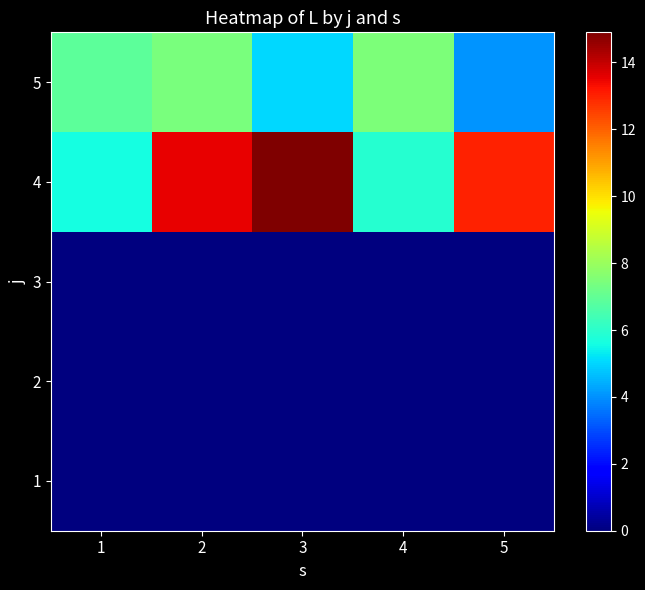

Rank the series at 3 from lowest to highest value.

1, 2, 3, 5, 4